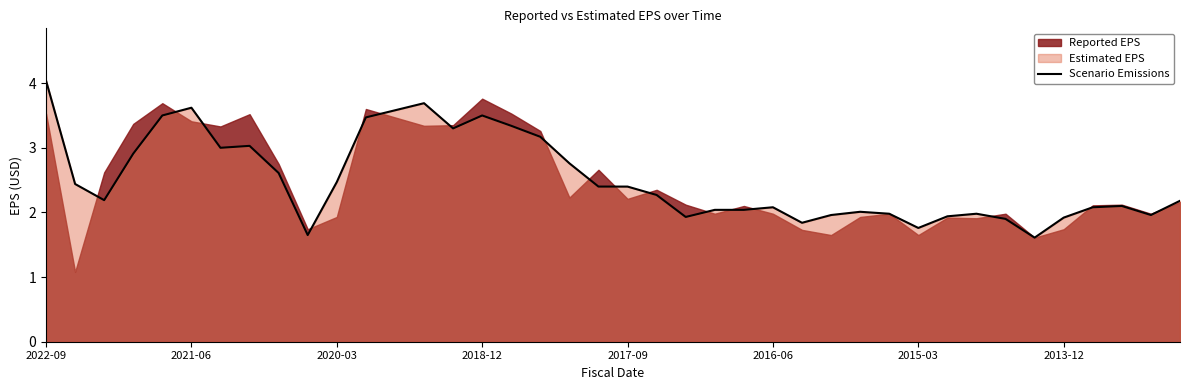

Reading left to right, what are all the values shown in this chart?

4.0	2.4	2.2	2.9	3.5	3.6	3.0	3.0	2.6	1.6	2.5	3.5	3.6	3.7	3.3	3.5	3.3	3.2	2.8	2.4	2.4	2.3	1.9	2.0	2.0	2.1	1.8	2.0	2.0	2.0	1.8	1.9	2.0	1.9	1.6	1.9	2.1	2.1	2.0	2.2